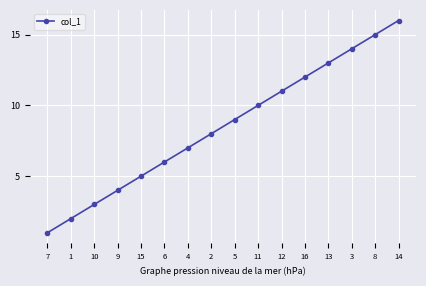

What is the smallest value displayed?

1